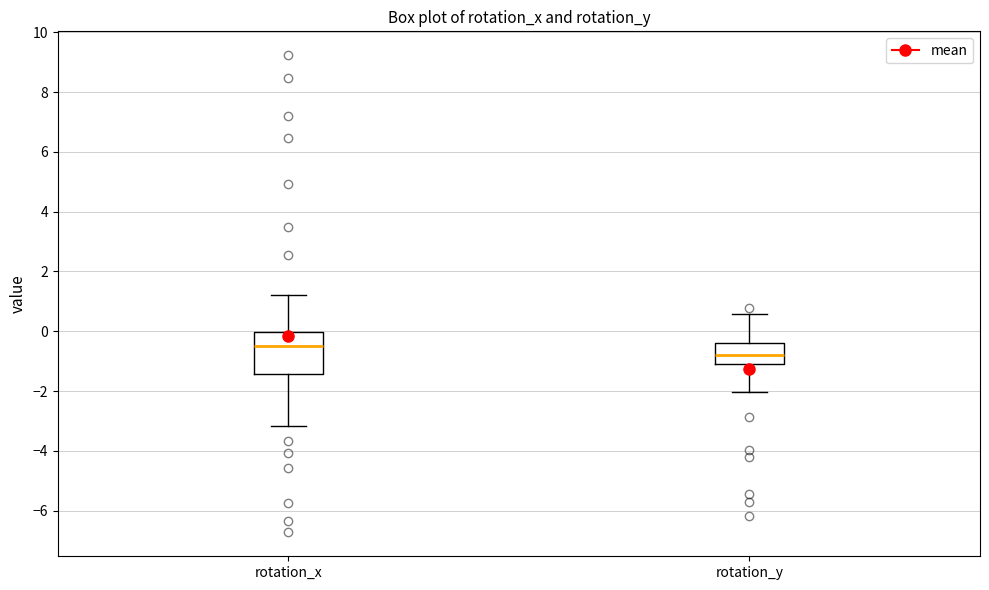

Where is the lower edge of the box for rotation_x on the y-axis? The values are not printed on the chart, so give them approximately, as read against the axis.

-1.4